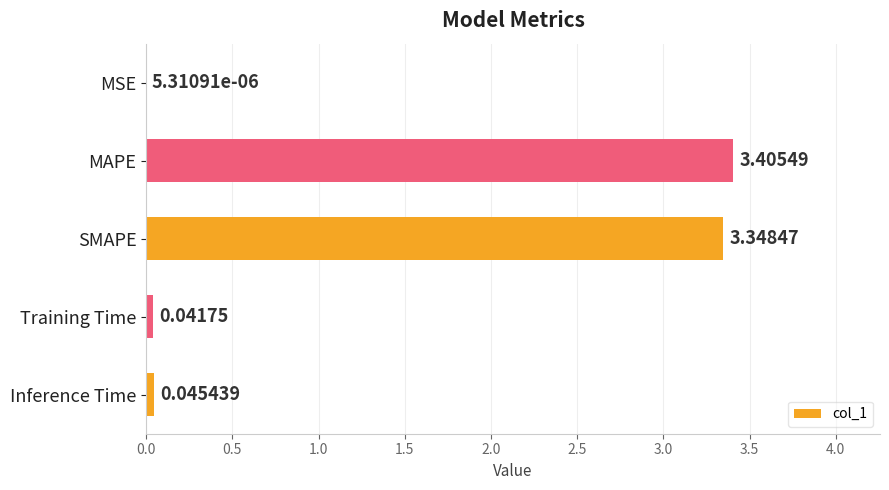

What is the change in value from MAPE to Inference Time?

-3.4